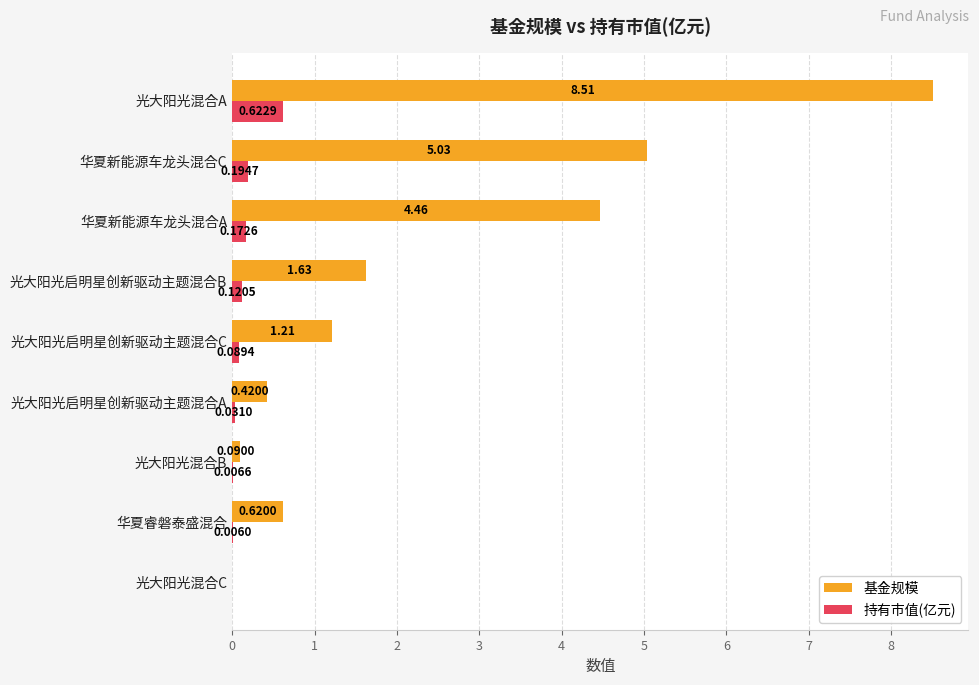

At which category does the chart reach its peak across all series?

光大阳光混合A